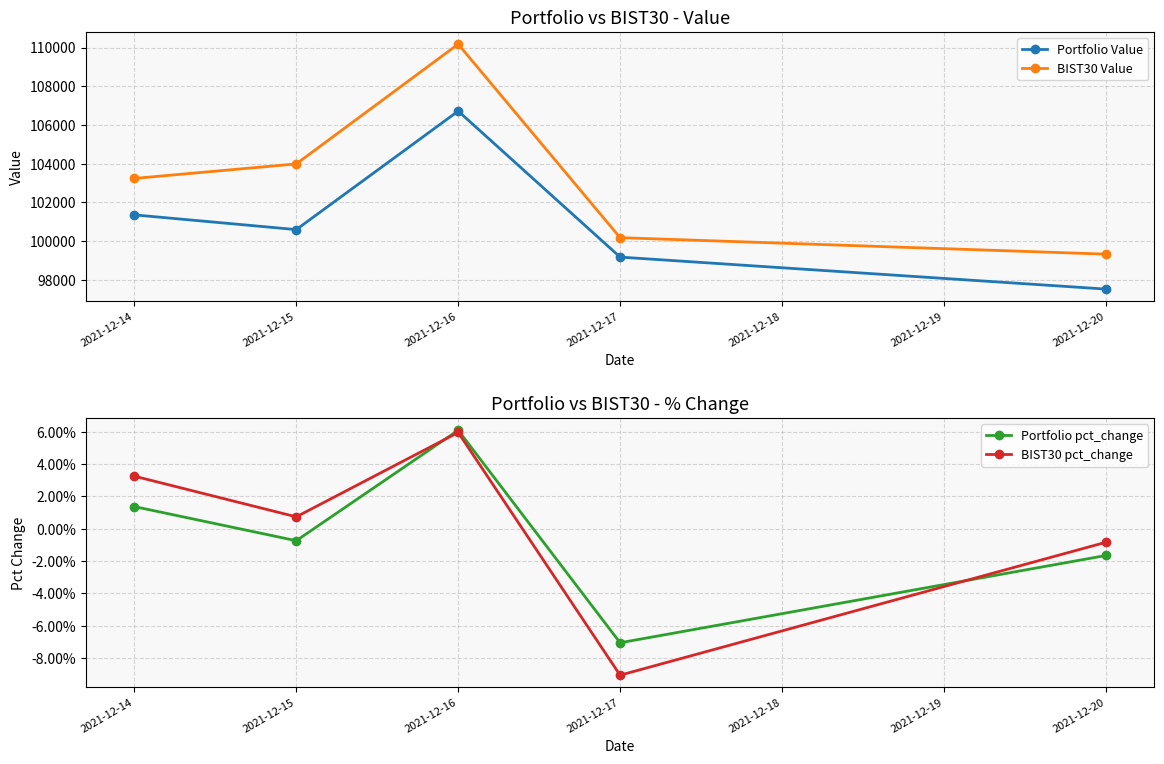

The value of BIST30 Value at 2021-12-15 is 170468.6. True or false?

False